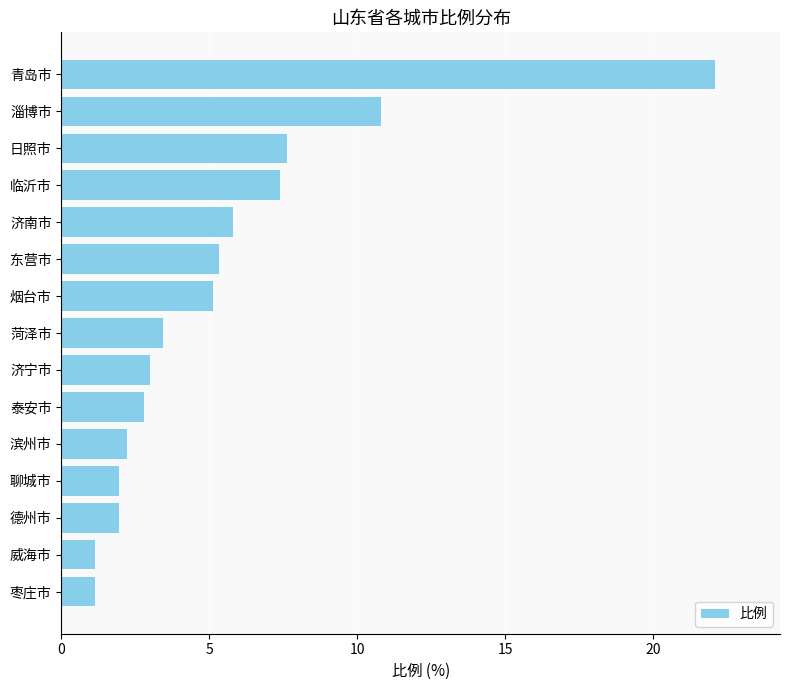

What position from the top is 滨州市?

11